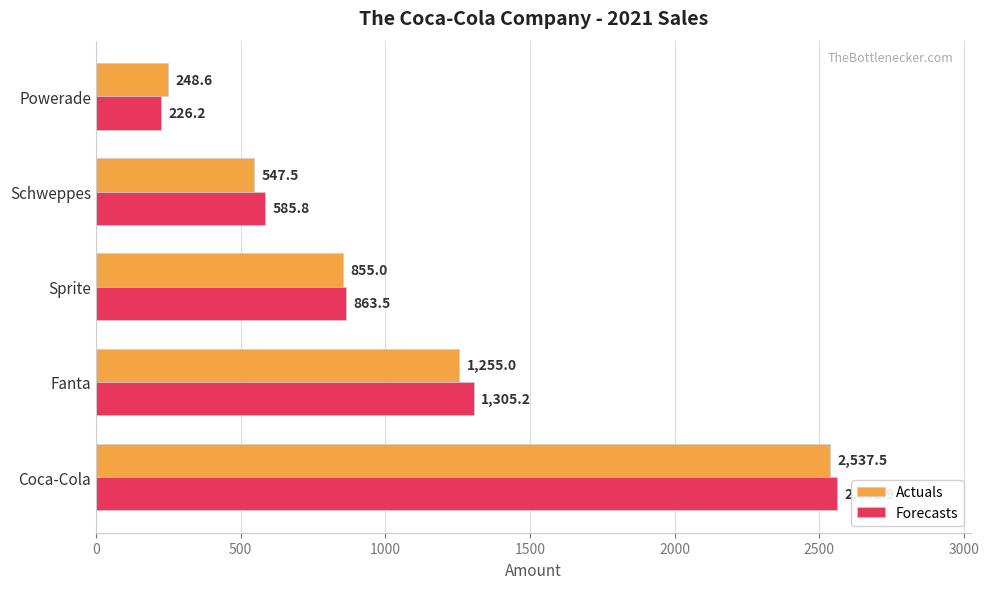

Which series has the largest total across all categories?

Forecasts